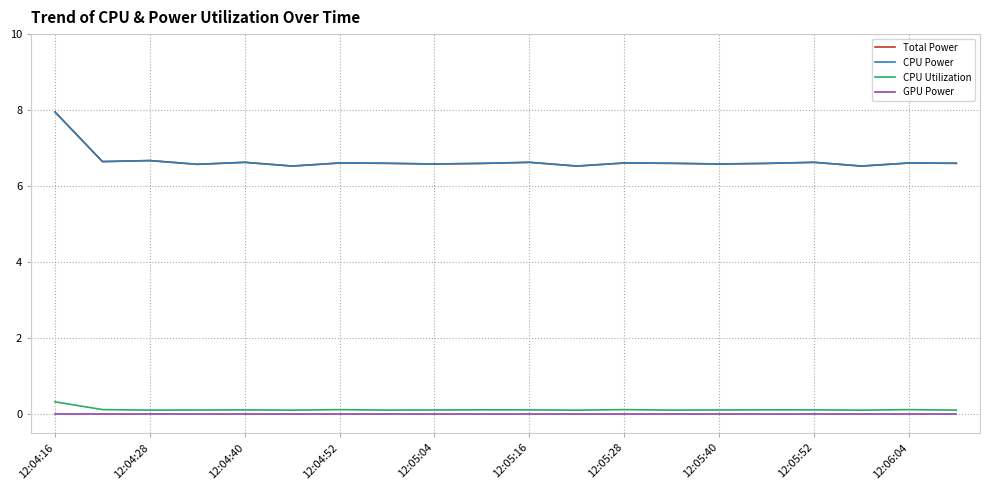

Which series has the largest range (max minus min)?

Total Power